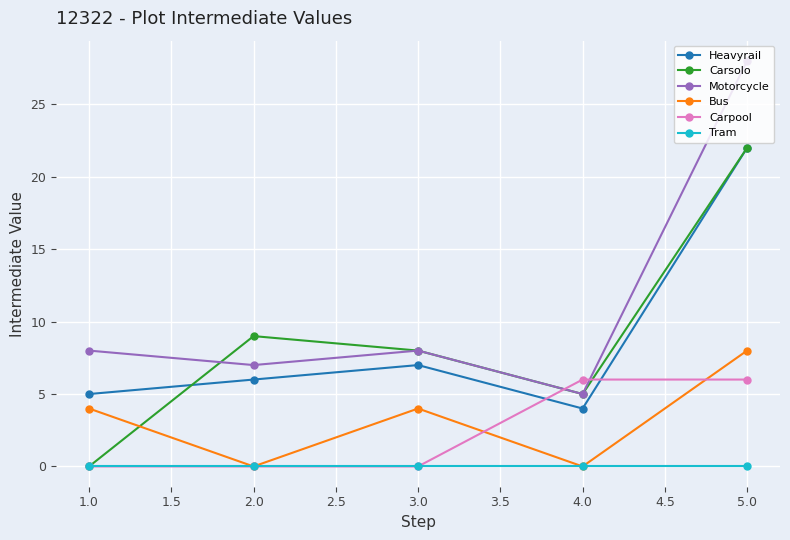

Which series has the widest spread of values?

Motorcycle